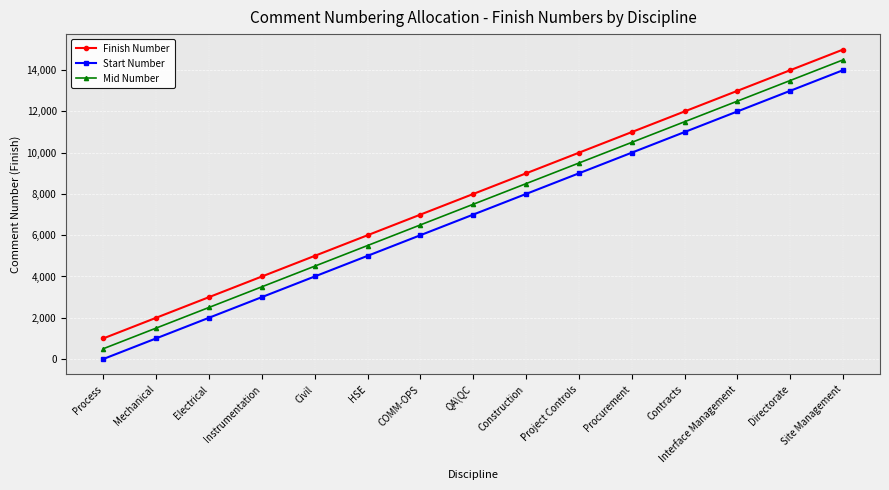

At which category is the sum across all series the highest?

Site Management